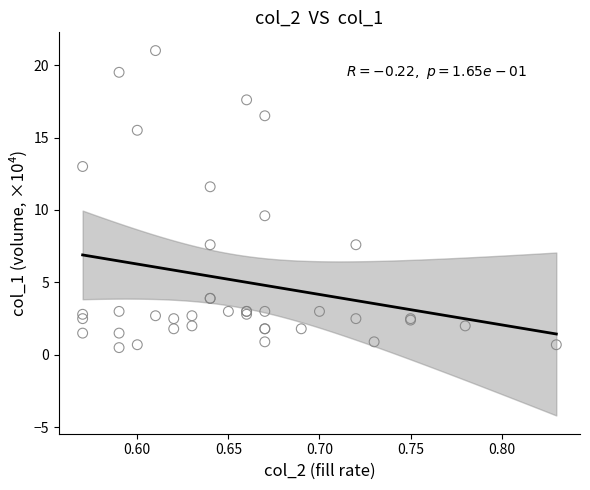

What Y value in the scatter plot is closest to 10?

9.6